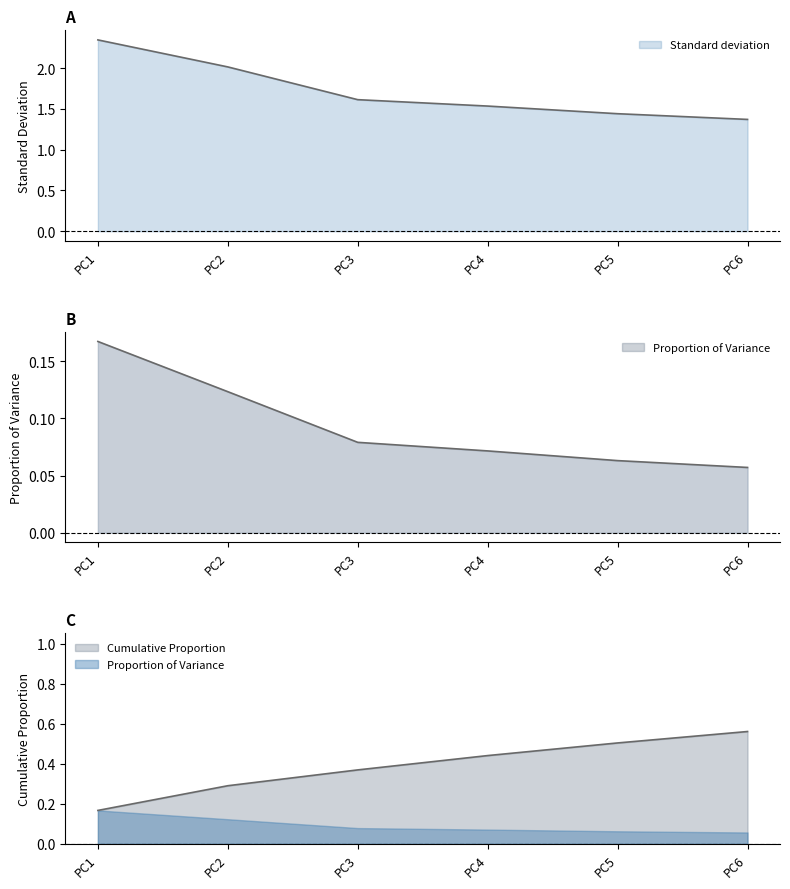

True or false: Cumulative Proportion and Standard deviation intersect in this chart.

False